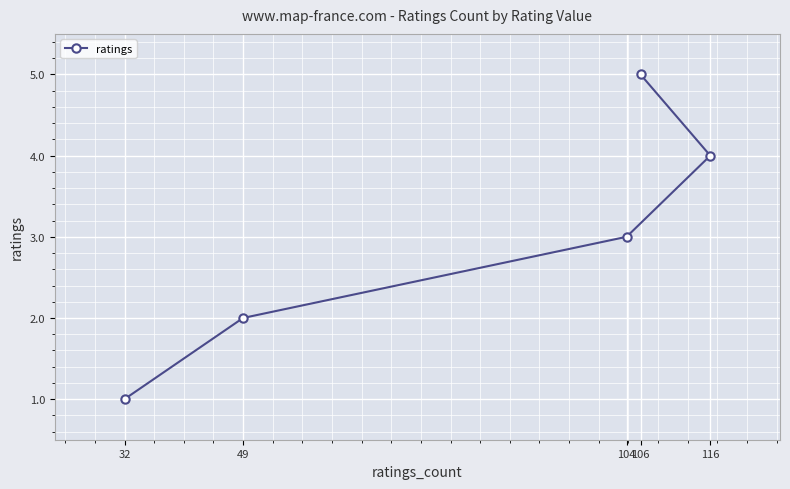

What is the smallest value displayed?

1